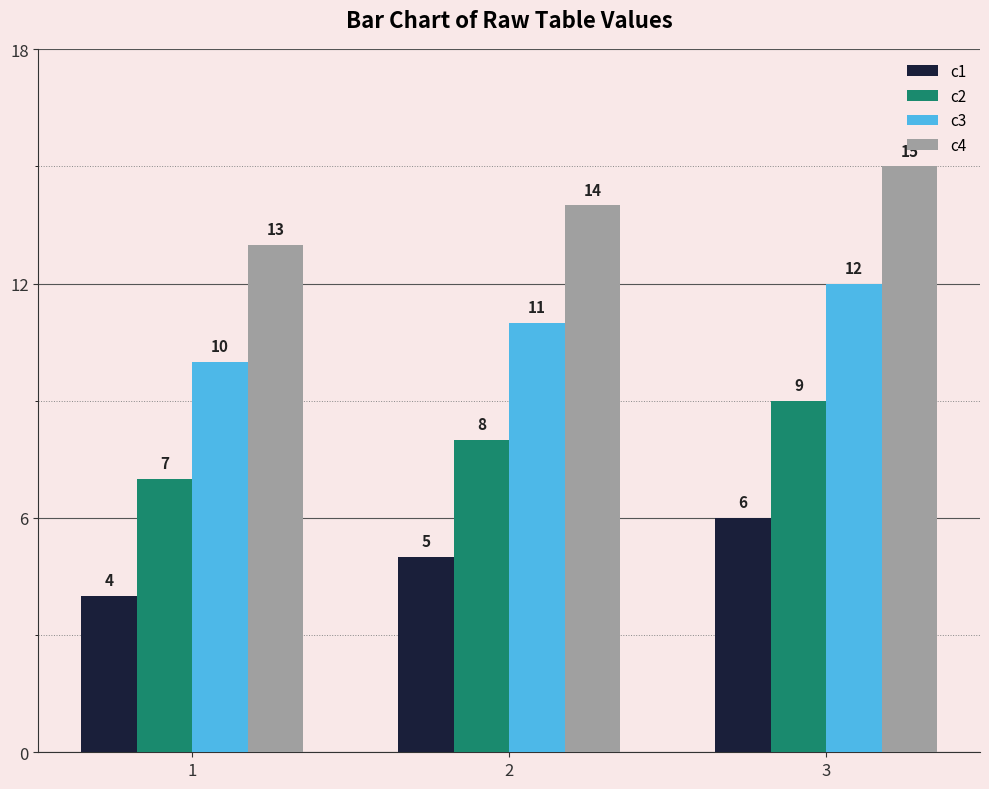

Reading right to left, extract all data points from this chart.

c1: 3=6	2=5	1=4
c2: 3=9	2=8	1=7
c3: 3=12	2=11	1=10
c4: 3=15	2=14	1=13